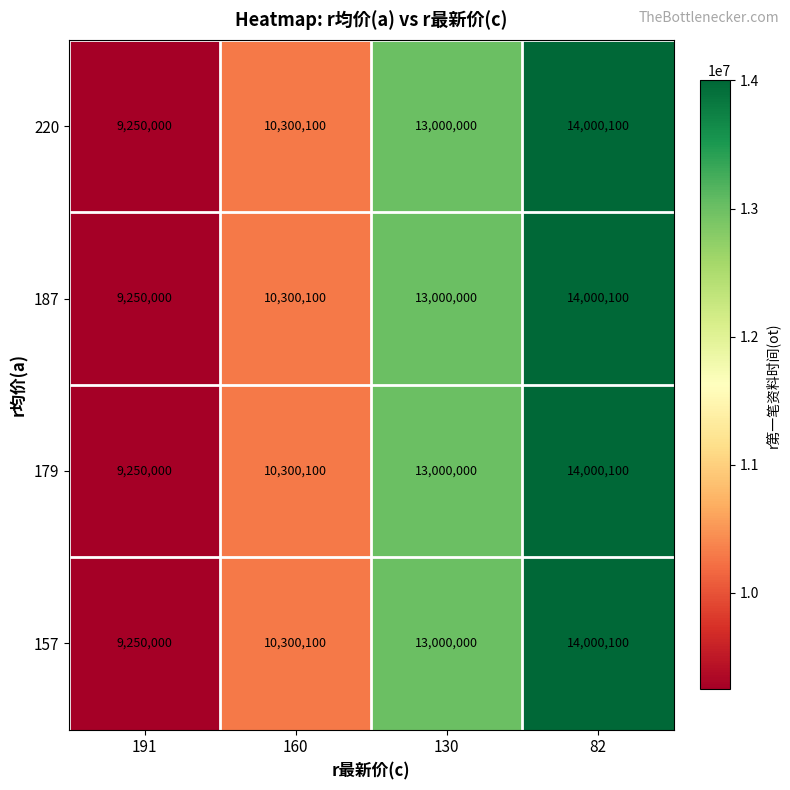

Rank the categories by 220 value from lowest to highest.

191, 160, 130, 82